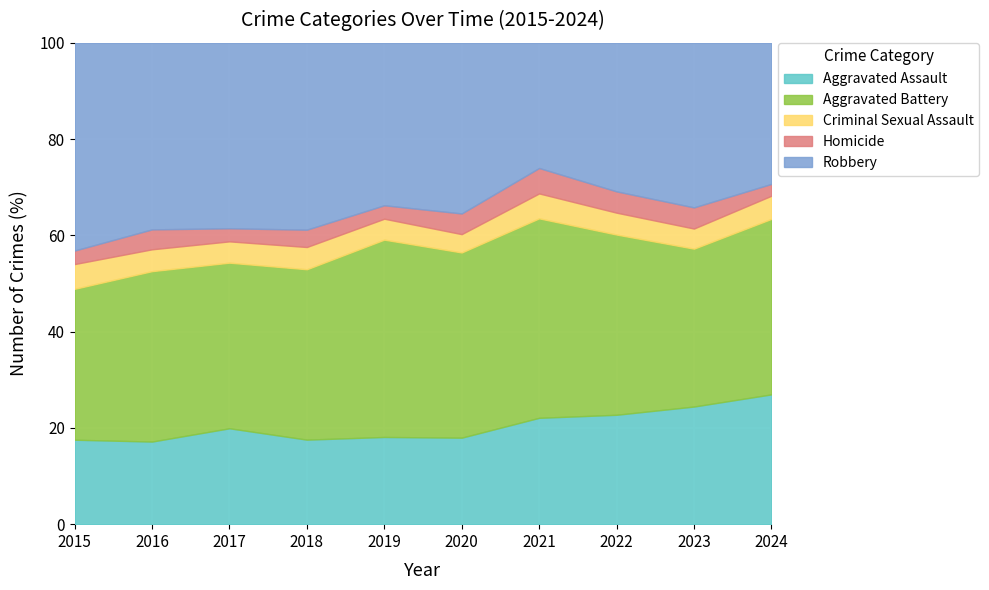

Reading right to left, transcribe all the data shown in this chart.

Aggravated Assault: 230	228	190	209	184	175	190	198	174	150
Aggravated Battery: 311	306	313	392	394	396	383	342	359	268
Criminal Sexual Assault: 41	39	38	49	39	42	50	44	46	44
Homicide: 21	41	37	50	44	27	39	27	42	24
Robbery: 250	319	258	246	363	326	420	383	393	369